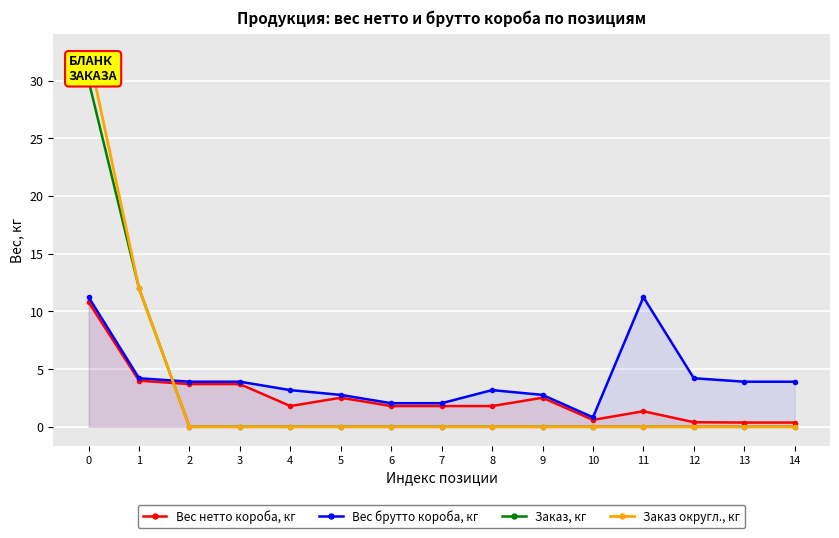

At which label is Вес брутто короба, кг closest to 6?

1